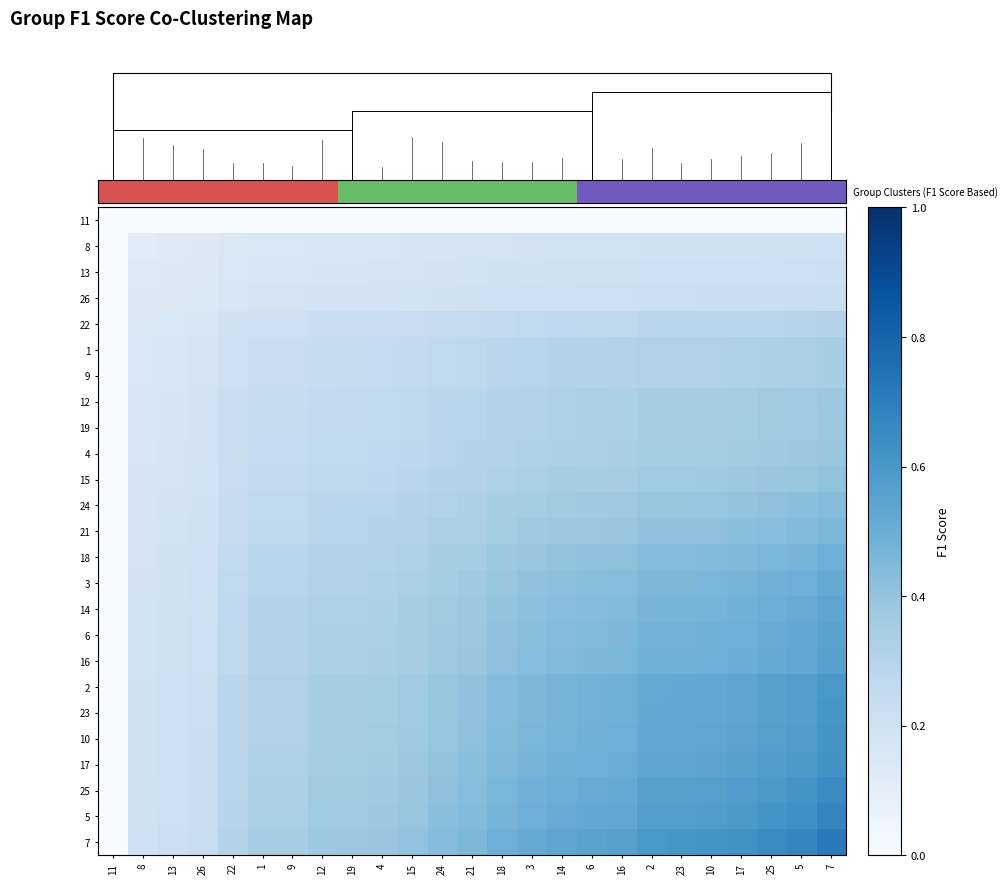

What is the total value across all series at 14?

9.1